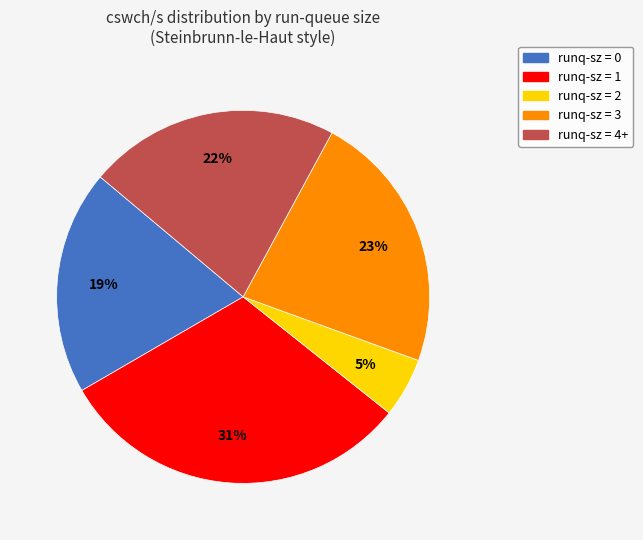

Count the number of slices in the pie.

5